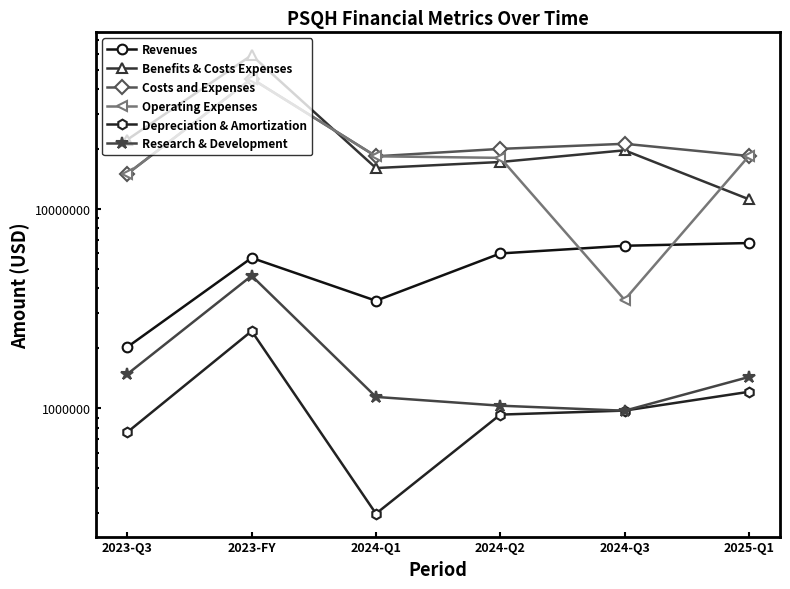

Does the chart have visible grid lines?

No